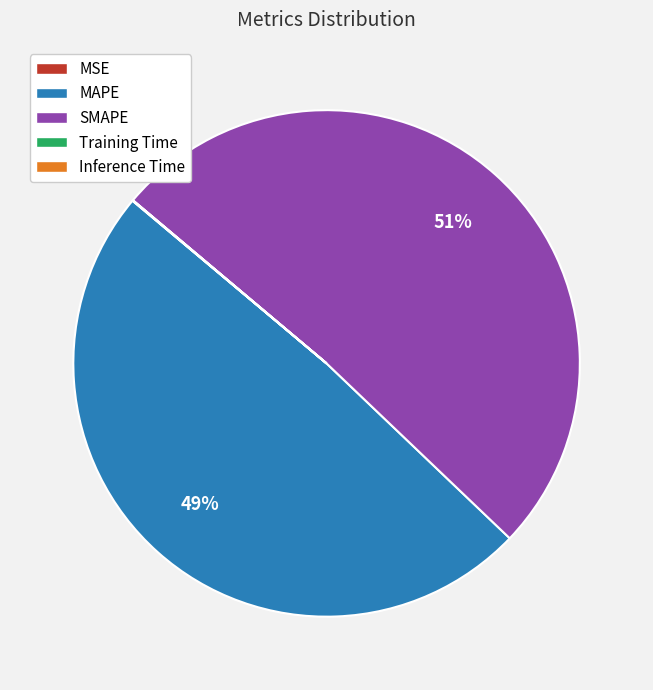

Does MAPE represent more than half of the total?

No